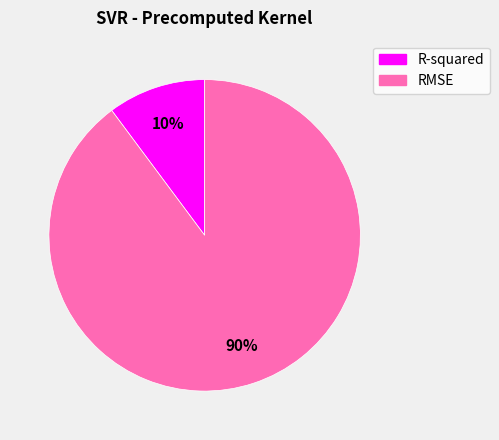

To the nearest percent, what percentage of the pie is RMSE?

90%